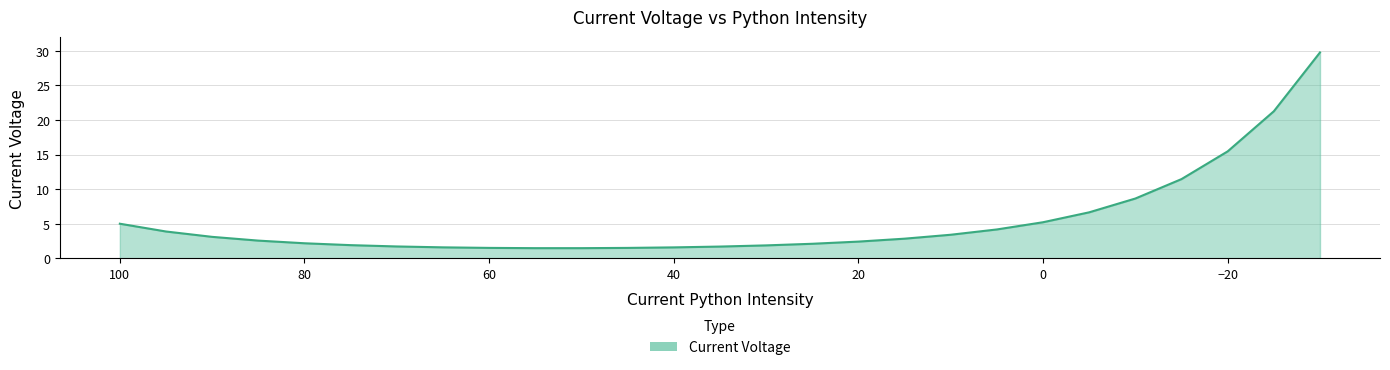

What is the approximate value at 65?

1.6